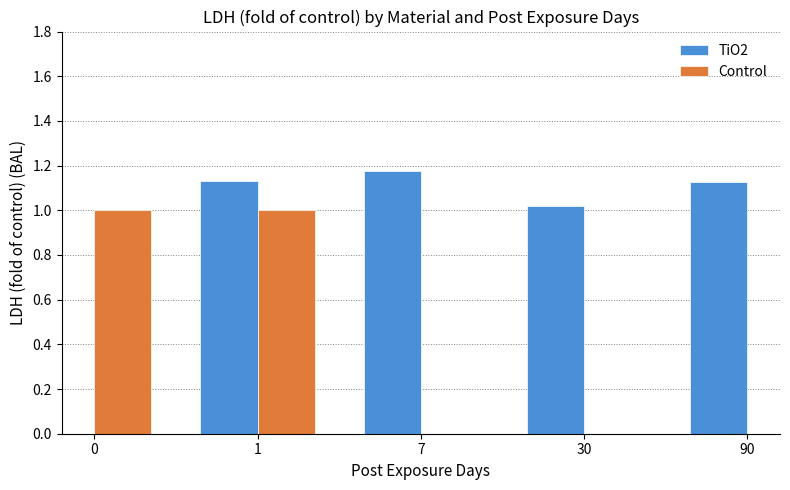

What is the smallest value displayed?

1.0